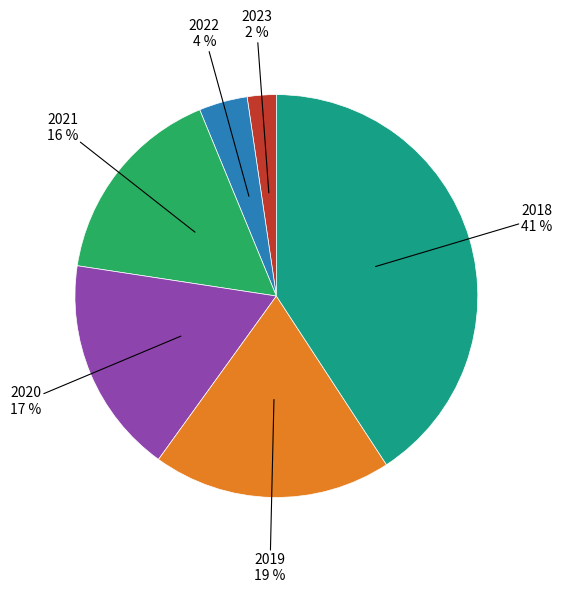

How many segments does this pie chart have?

6